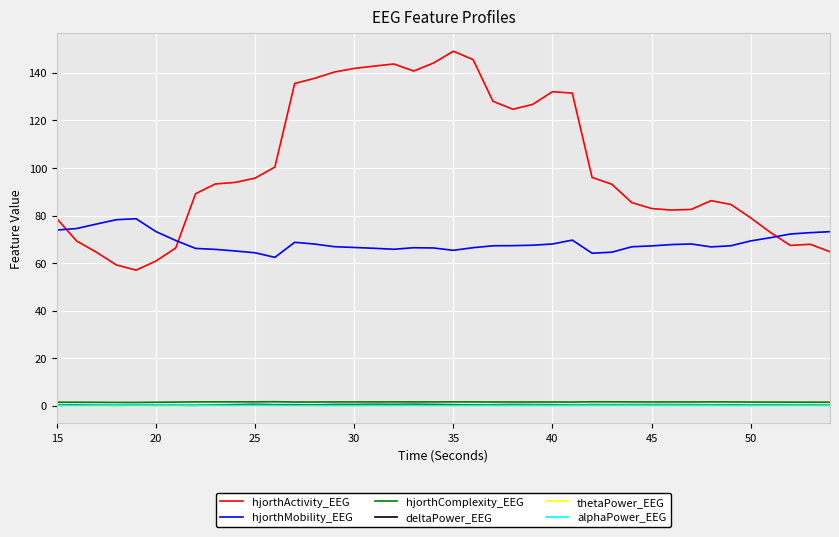

Does the chart display data point markers on the line(s)?

No